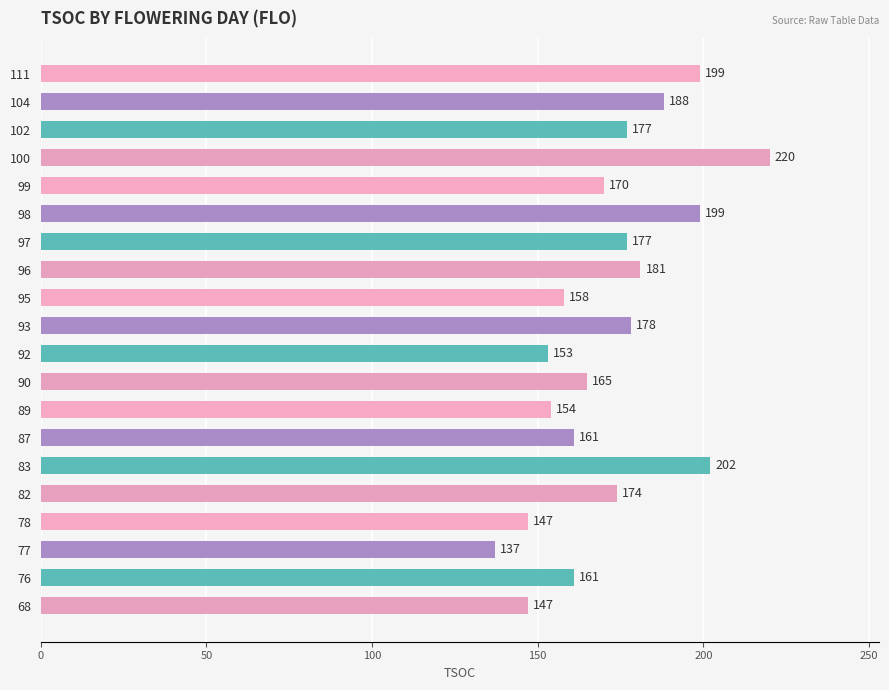

The chart shows a value of 117 at 98. True or false?

False